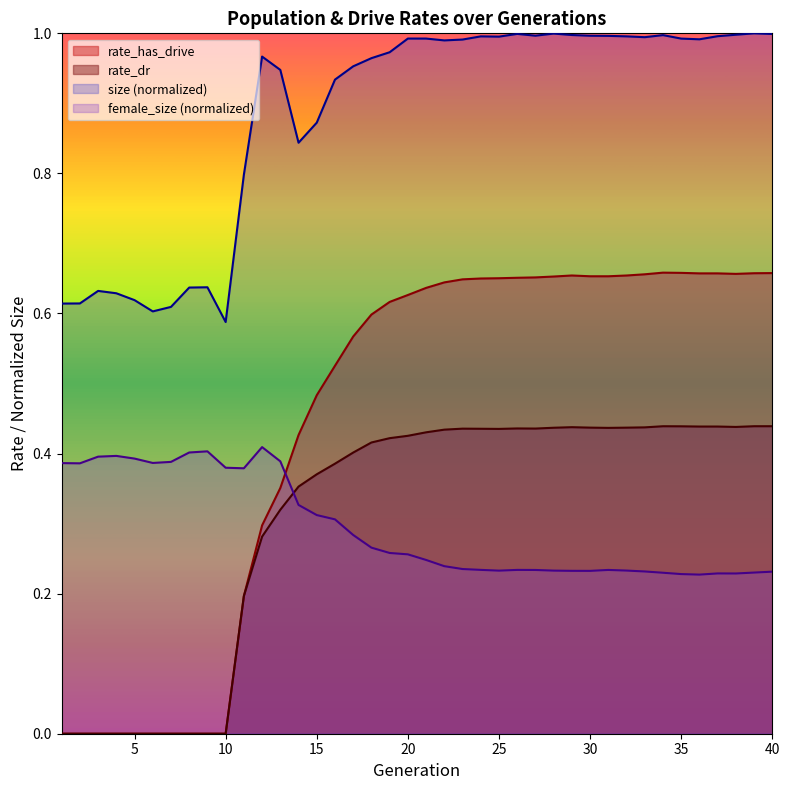

What value does the rate_has_drive series have at 18?

0.6